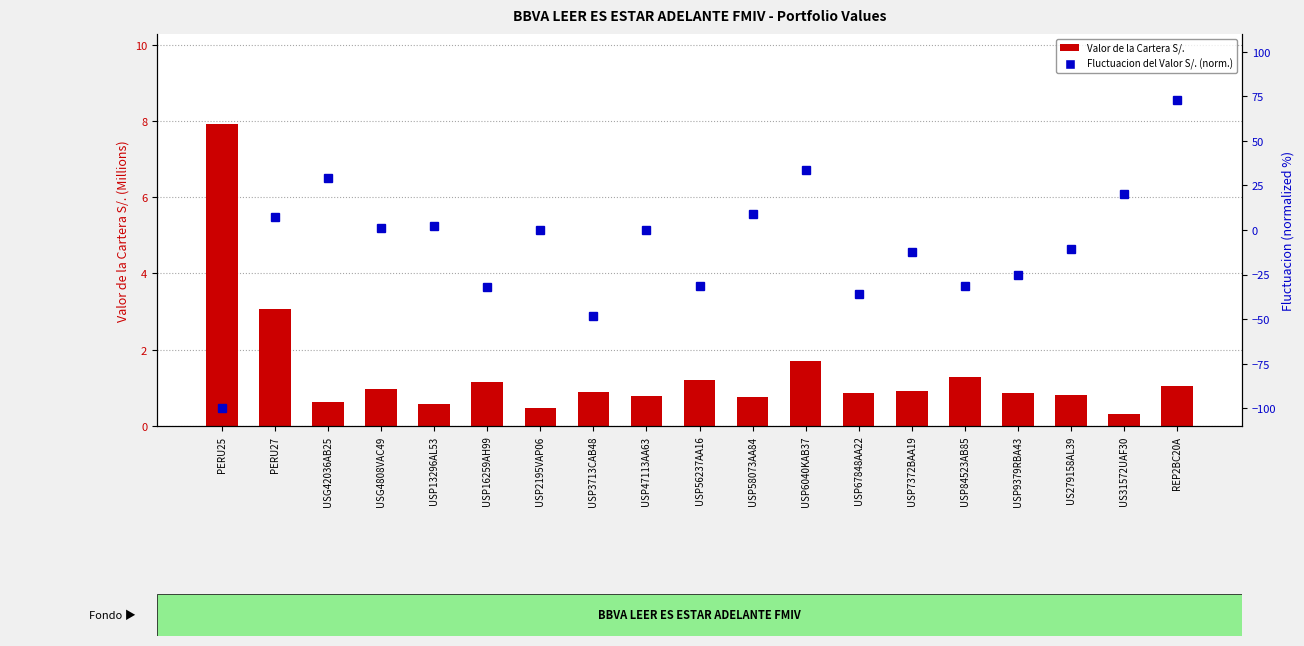

How many data points does each series have?

19